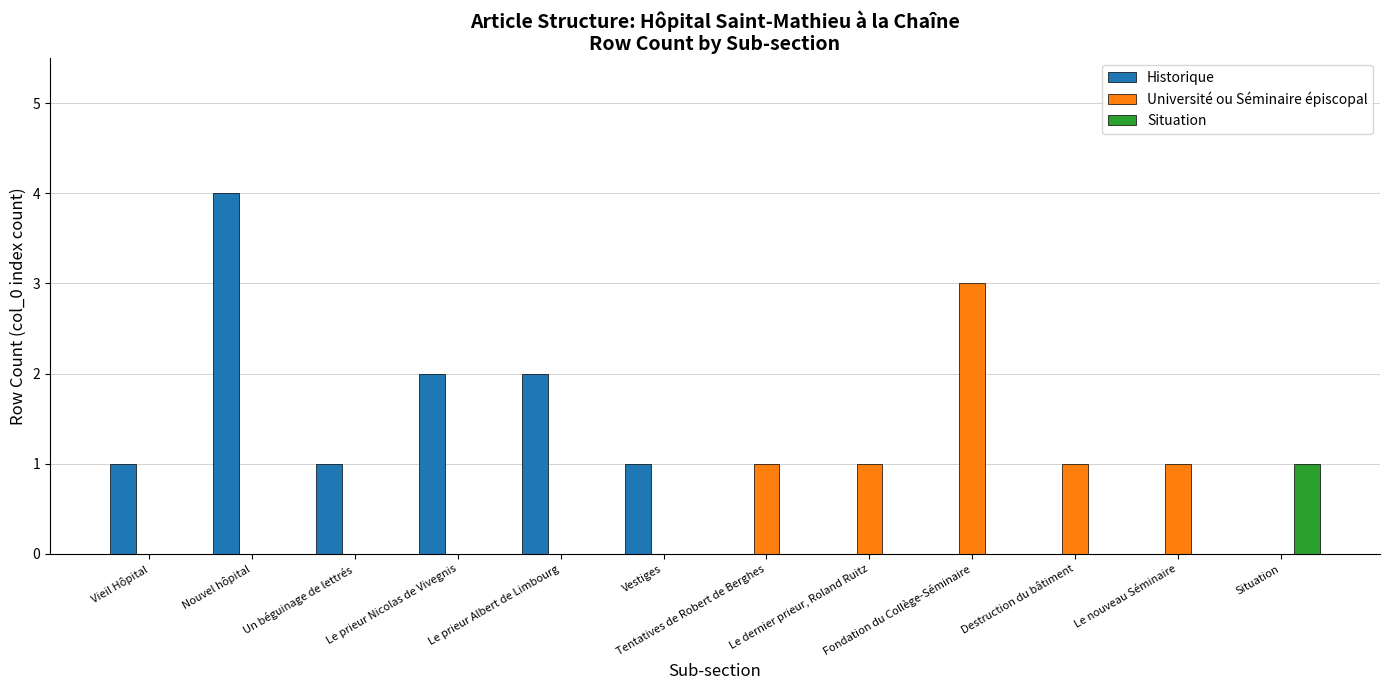

At which label does Université ou Séminaire épiscopal reach its peak?

Fondation du Collège-Séminaire